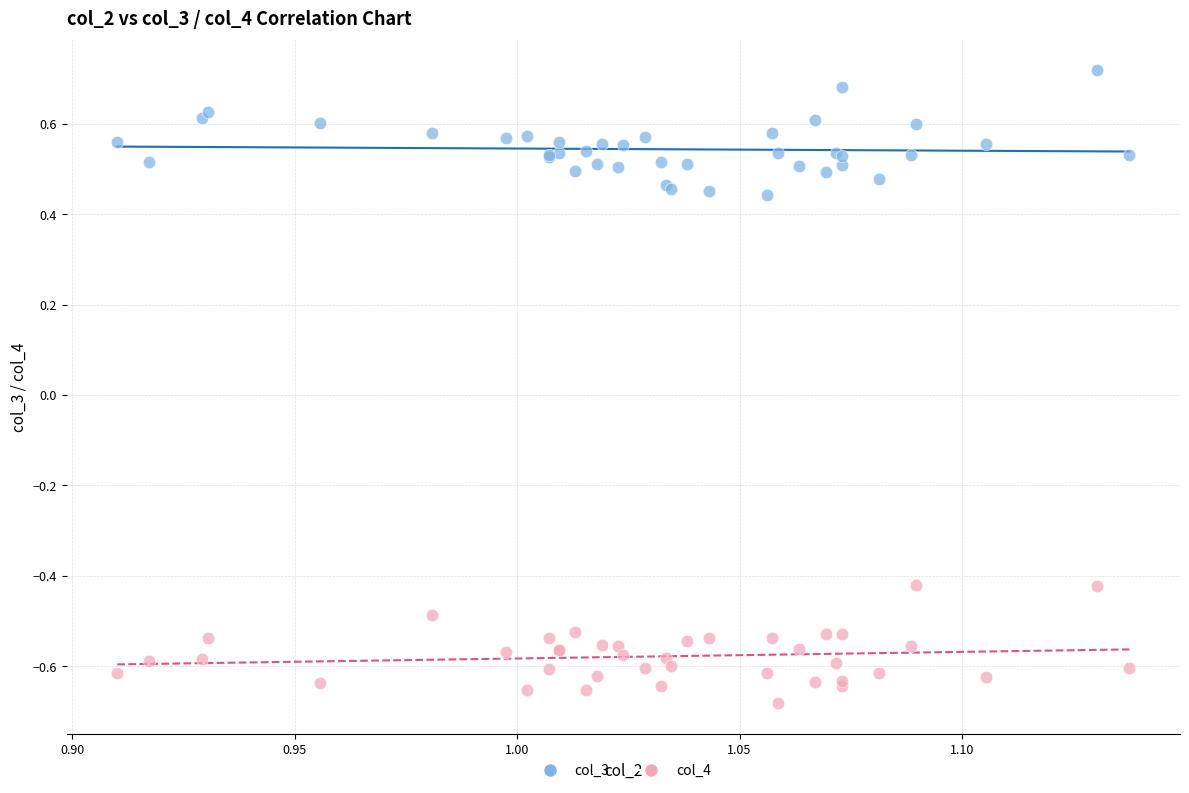

Which series contains the highest Y value?

col_3